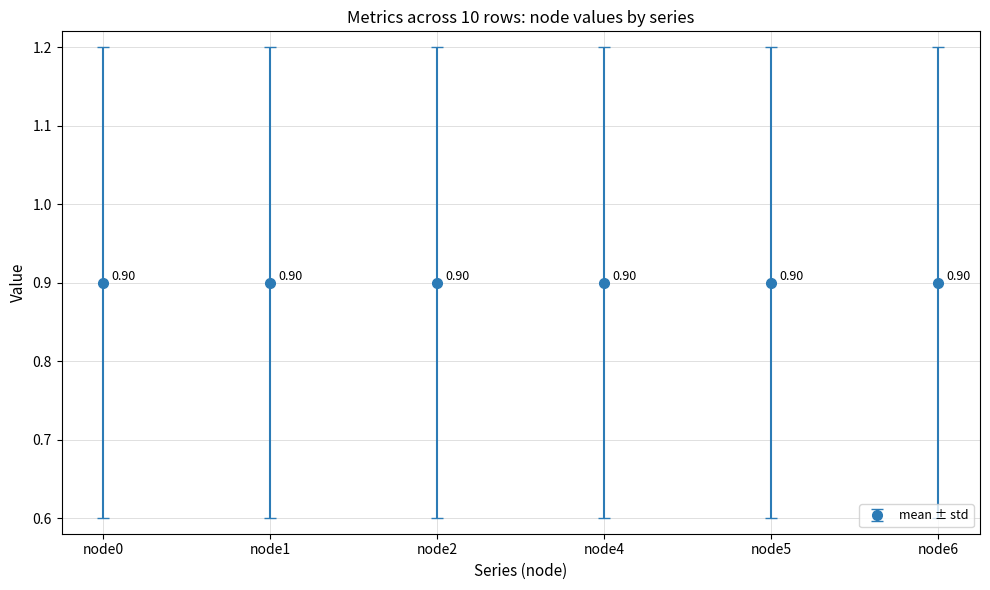

Which label corresponds to the largest value in the chart?

node1